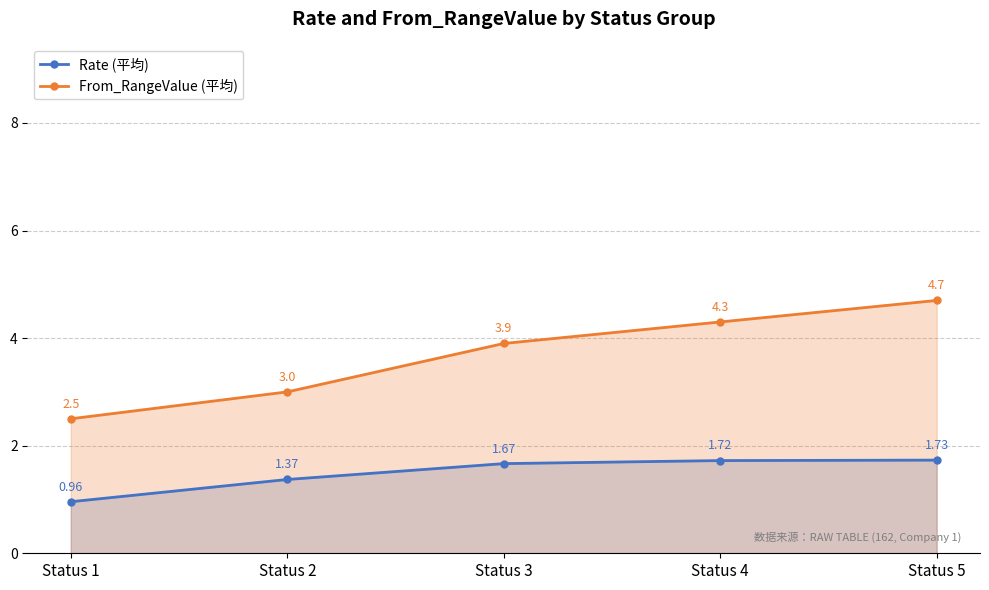

How many lines are shown in the chart?

2